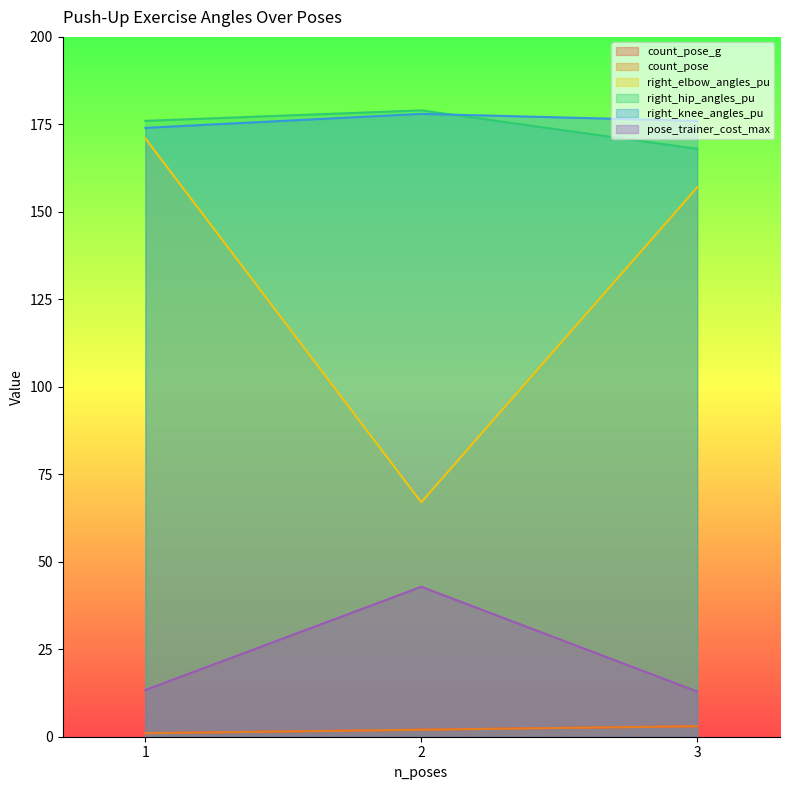

What is the value of the count_pose point at the 3rd from the left?

3.0